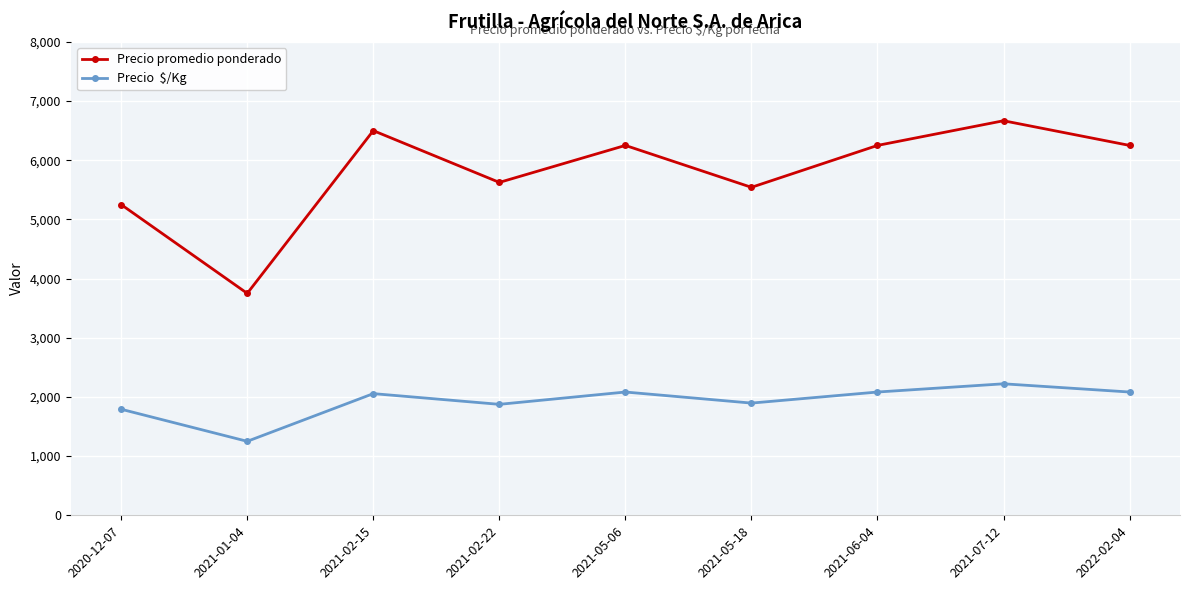

At which category is the sum across all series the highest?

2021-07-12